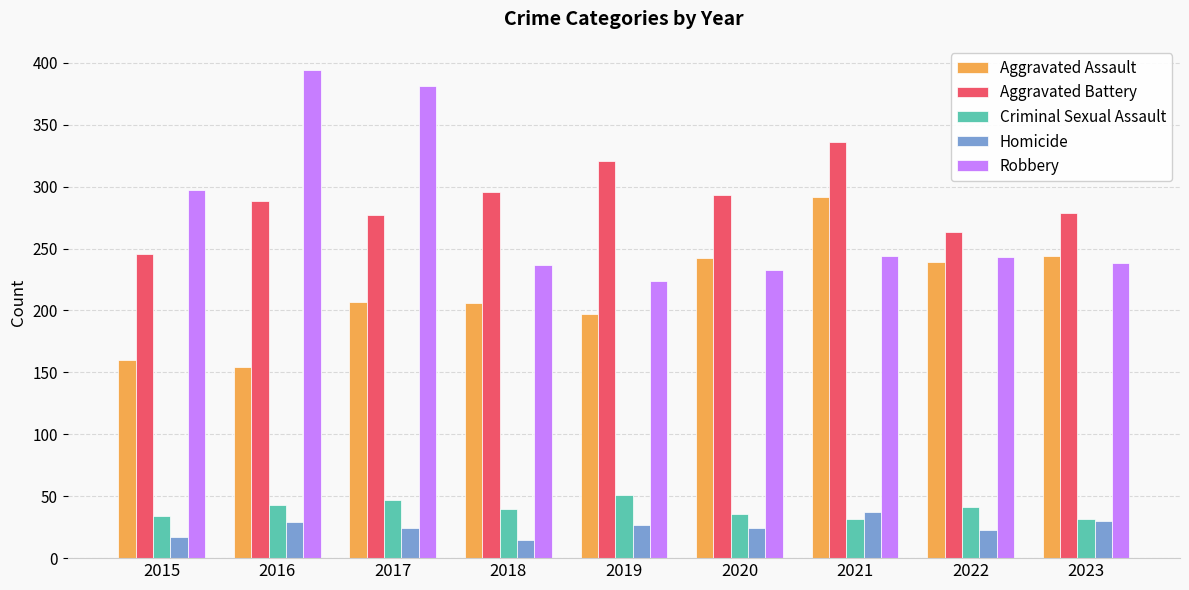

Is it true that Aggravated Assault equals 244 at 2023?

True